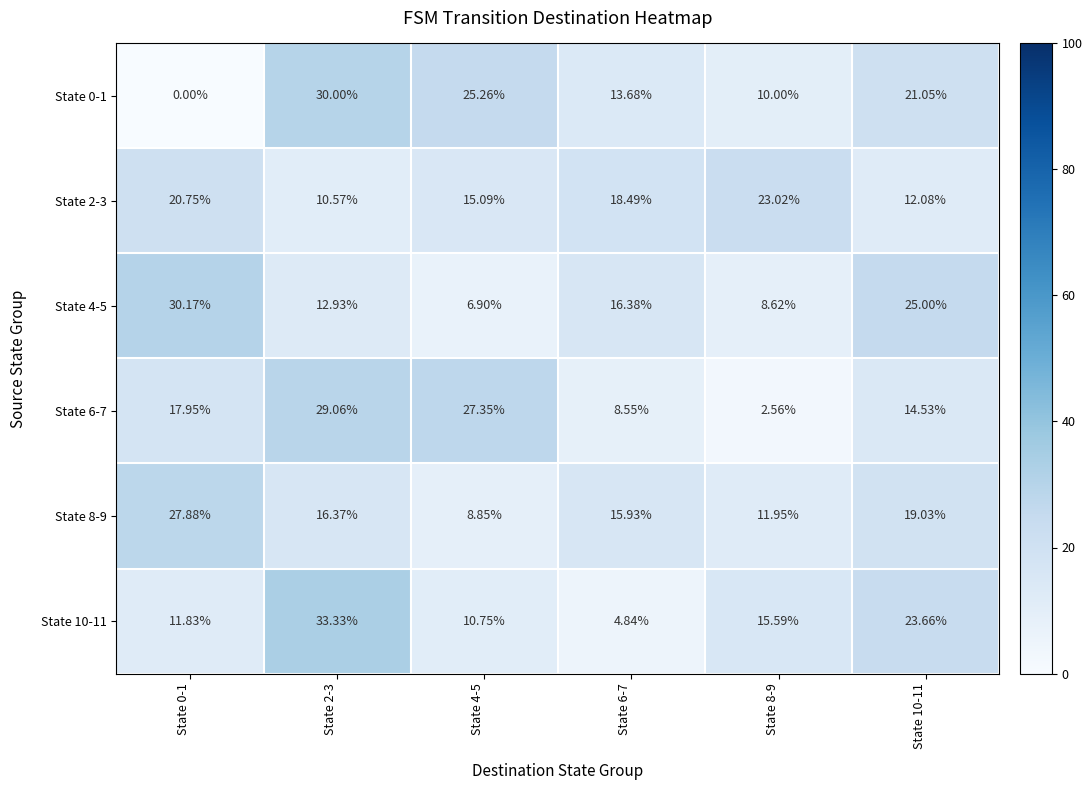

Is the value of State 10-11 at State 2-3 greater than the value of State 6-7 at State 6-7?

Yes